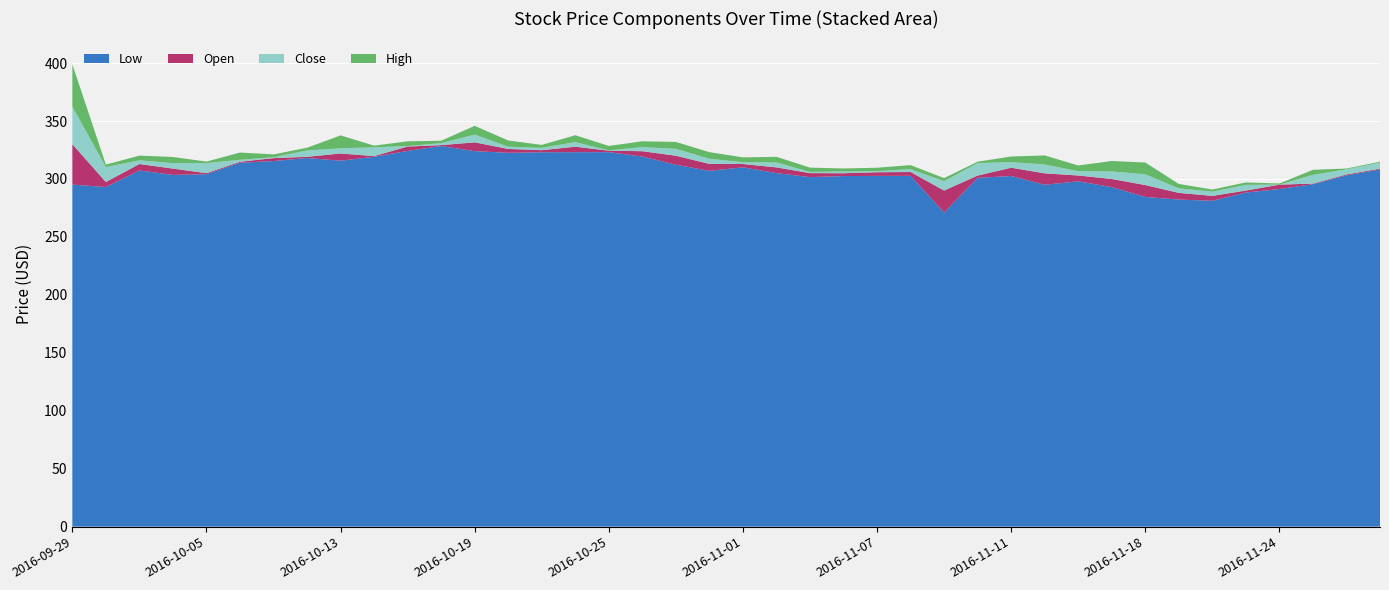

Reading left to right, what are all the values shown in this chart?

Open: 330.0	297.4	312.9	308.9	305.0	314.9	318.0	319.1	322.0	319.7	328.0	329.2	331.6	325.9	324.9	327.9	324.4	323.9	320.1	313.0	312.9	310.0	305.1	304.9	305.8	306.0	290.0	302.9	309.7	304.9	303.0	300.0	294.8	288.0	285.4	290.0	295.1	296.0	303.9	308.9
Low: 295.1	293.1	307.3	303.5	304.1	314.0	315.4	318.1	315.8	319.1	324.2	328.4	324.0	322.6	323.1	323.1	323.1	319.3	312.3	307.0	310.1	305.1	301.6	302.5	302.6	302.7	271.0	301.0	302.6	295.0	298.0	293.0	284.5	282.2	281.2	288.3	291.3	295.5	303.1	308.2
High: 333.9	312.4	313.8	309.6	315.0	322.8	319.7	326.9	328.7	328.8	331.7	333.0	332.4	329.4	329.4	329.9	328.0	325.4	320.1	314.4	315.4	310.6	307.8	305.9	307.9	306.9	300.8	314.9	309.7	305.0	304.2	302.5	295.6	288.0	290.9	297.0	296.0	307.9	309.0	314.9
Close: 297.6	310.2	309.7	304.2	313.8	316.6	317.2	324.6	317.6	327.4	327.6	330.9	324.9	324.0	326.9	323.9	324.1	320.4	314.1	308.6	311.3	305.8	304.1	303.4	304.9	303.5	298.1	313.7	304.9	297.2	299.3	293.5	285.4	284.1	289.1	294.9	295.1	303.6	308.3	314.1